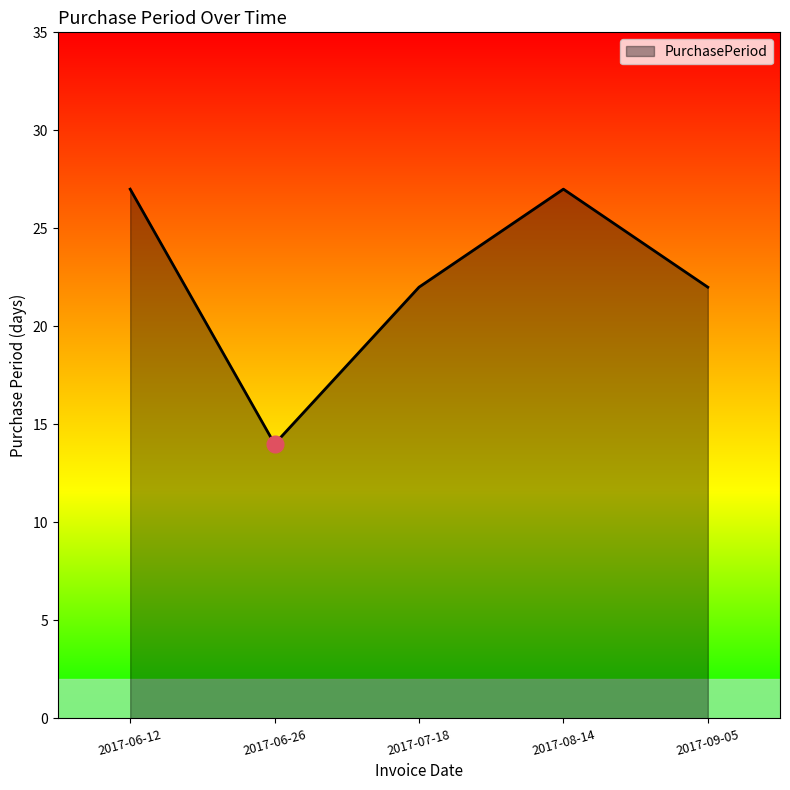

What is the greatest value displayed?

27